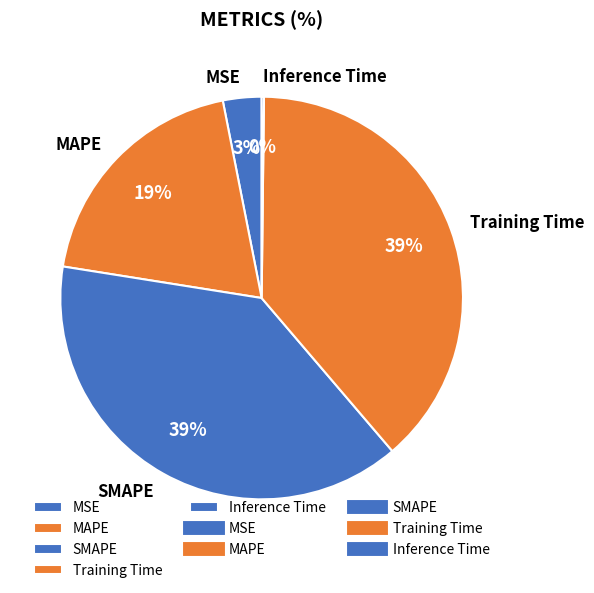

Approximately how many times larger is the value at MAPE compared to SMAPE?

0.5